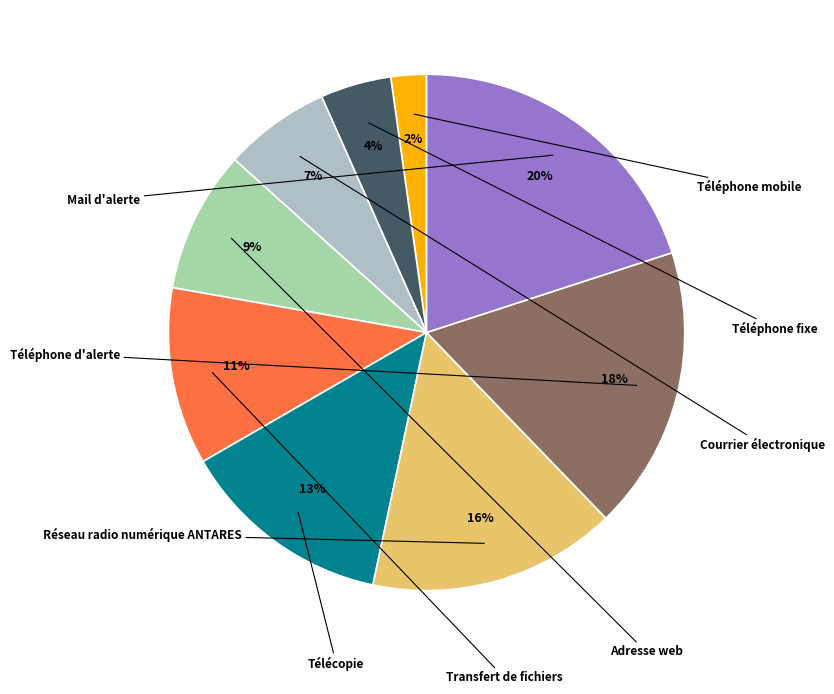

Which category has the biggest portion of the pie?

Mail d'alerte